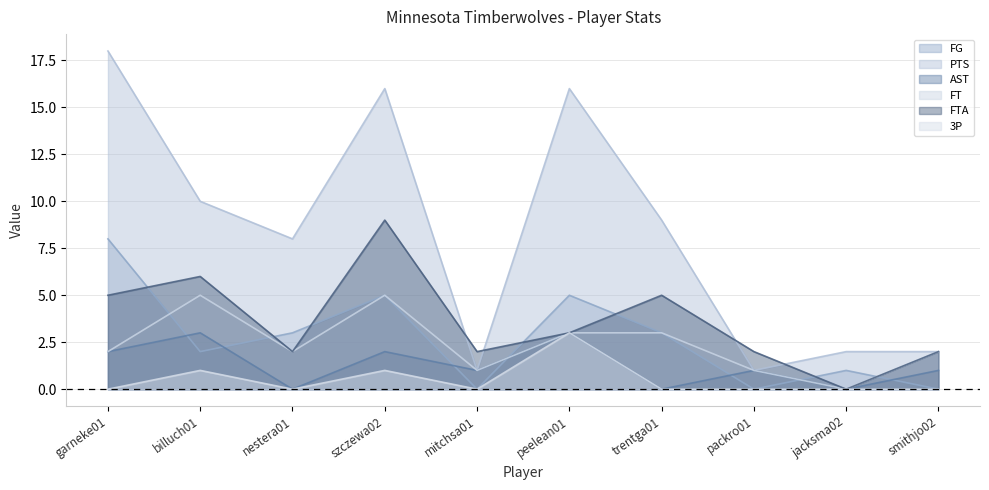

What is the difference between the maximum and minimum values in the FG series?

8